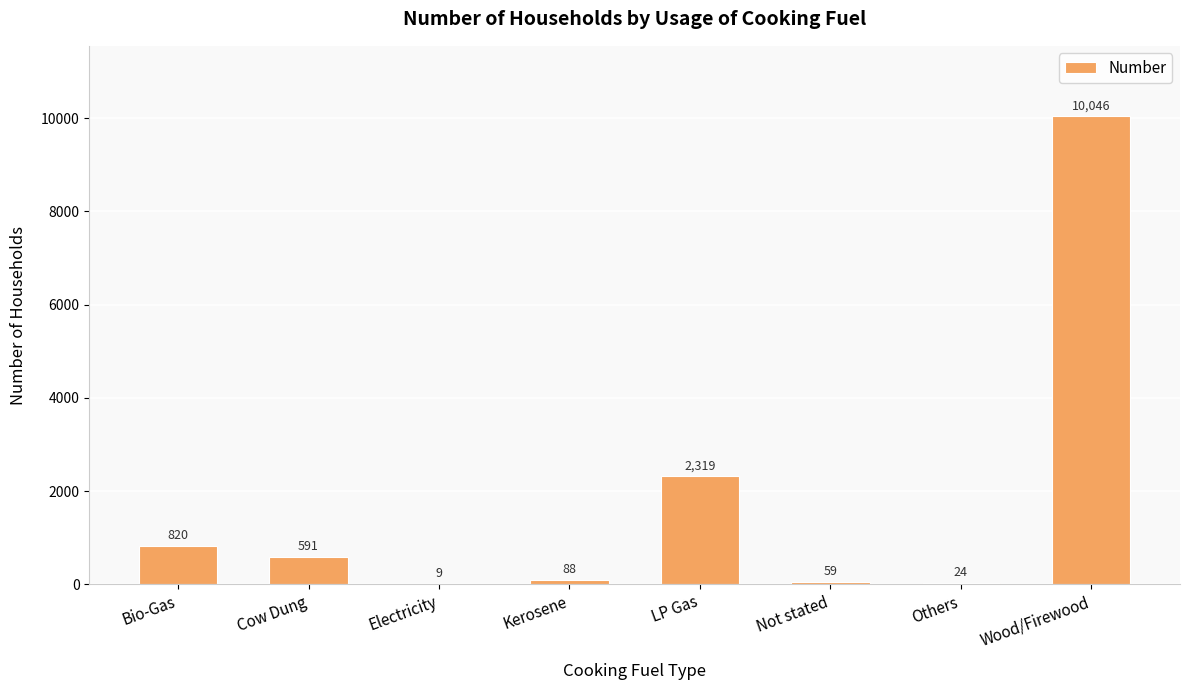

Reading left to right, what are all the values shown in this chart?

820	591	9	88	2319	59	24	10046